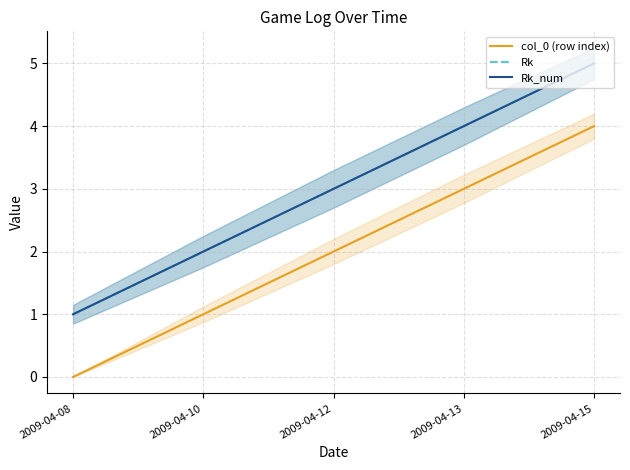

Is the value of Rk at 2009-04-15 greater than the value of Rk_num at 2009-04-15?

No